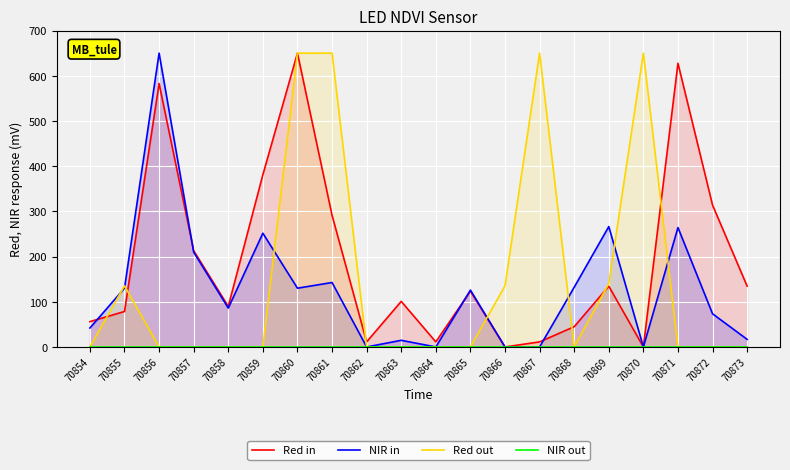

How many lines are shown in the chart?

4